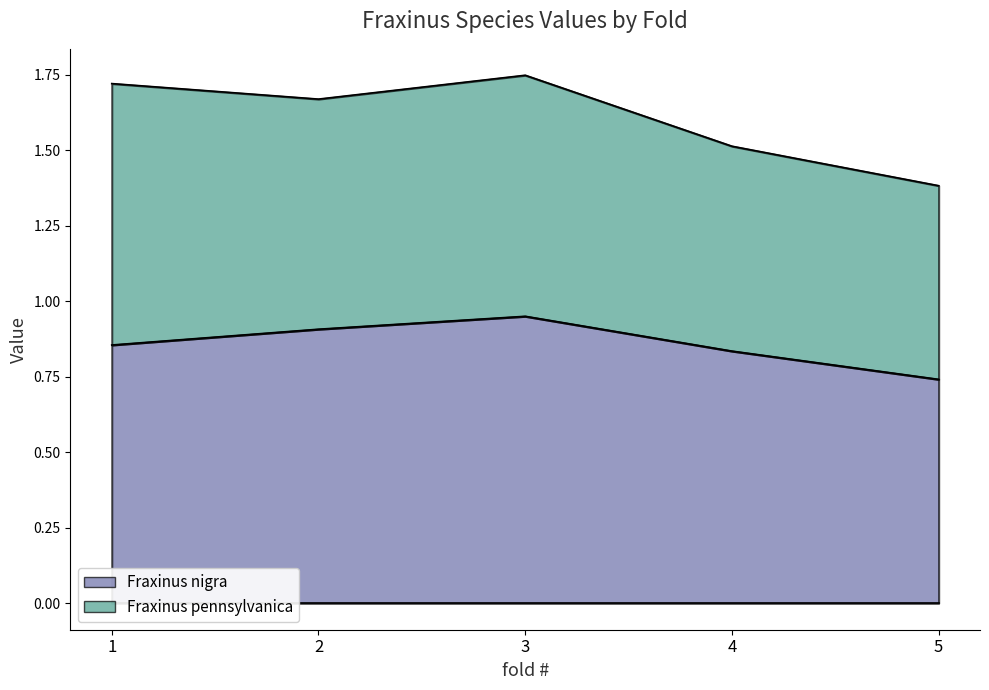

True or false: there are more than 2 points higher than both neighbors.

False